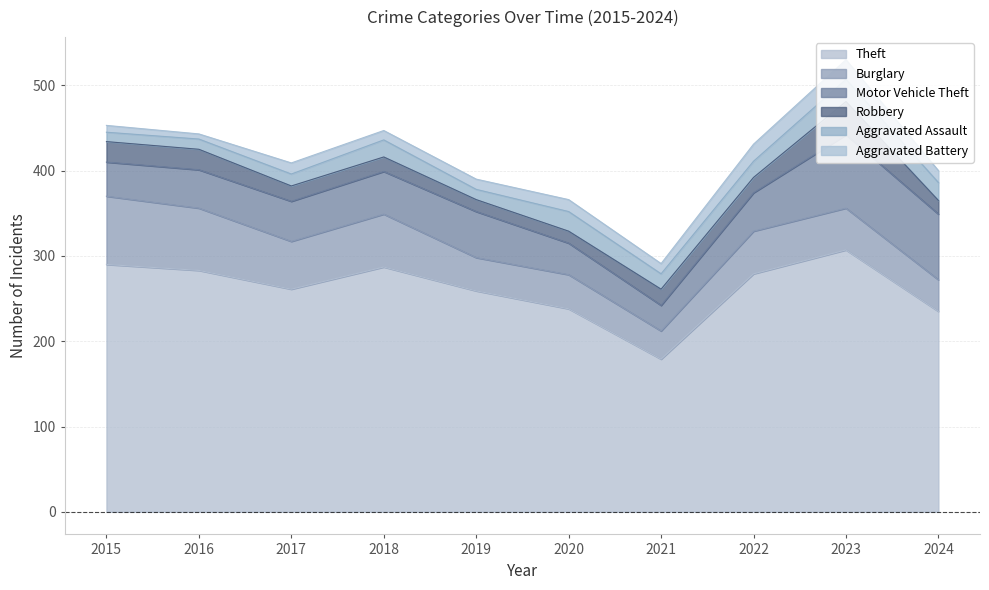

How many data points in Motor Vehicle Theft are above 47?

4